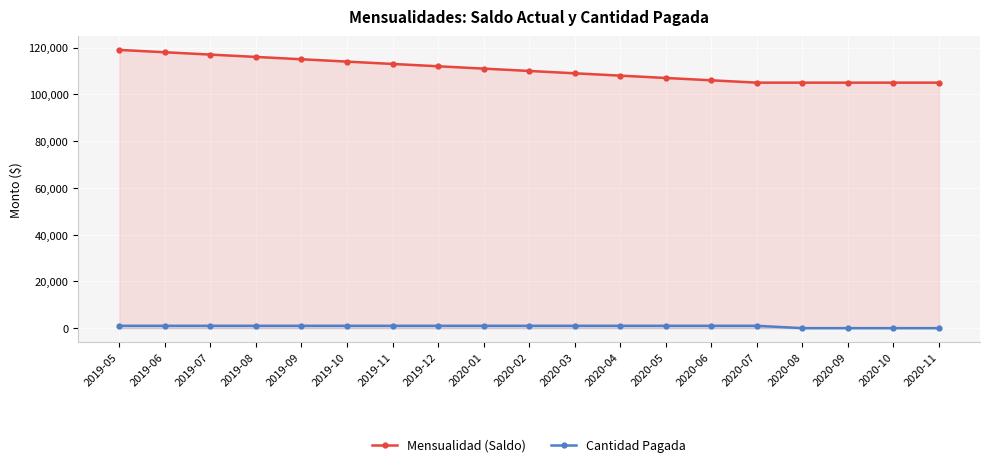

Reading right to left, extract all data points from this chart.

Mensualidad (Saldo): 105000	105000	105000	105000	105000	106000	107000	108000	109000	110000	111000	112000	113000	114000	115000	116000	117000	118000	119000
Cantidad Pagada: 0	0	0	0	1000	1000	1000	1000	1000	1000	1000	1000	1000	1000	1000	1000	1000	1000	1000